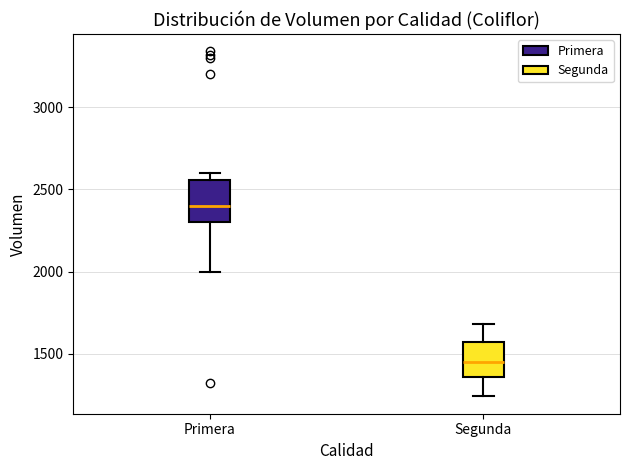

Which box's median line is the highest?

Primera